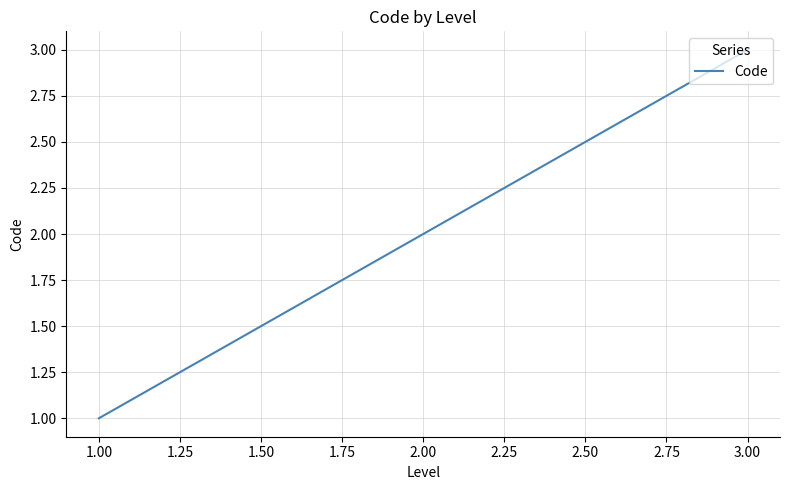

What is the minimum value shown in the chart?

1